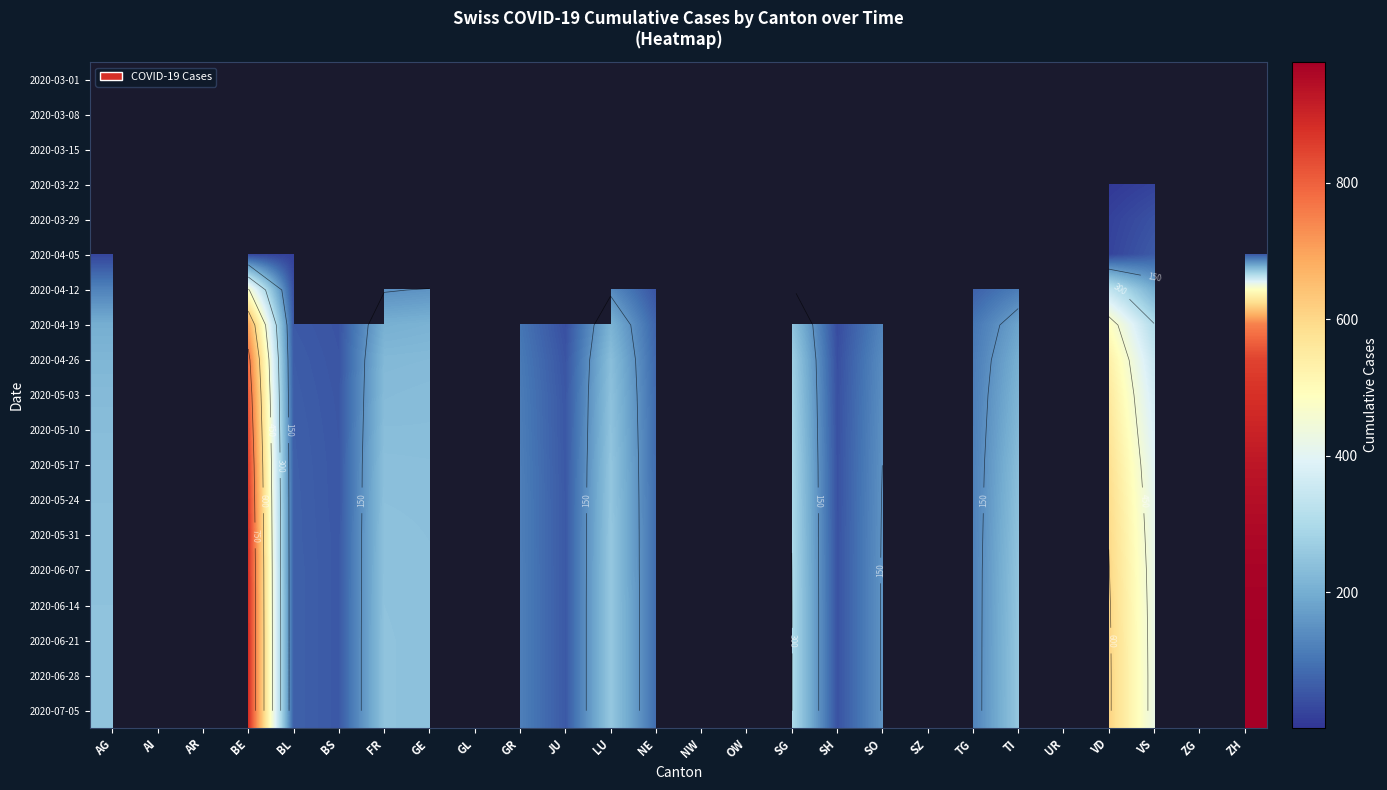

Which label corresponds to the largest value in the chart?

ZH